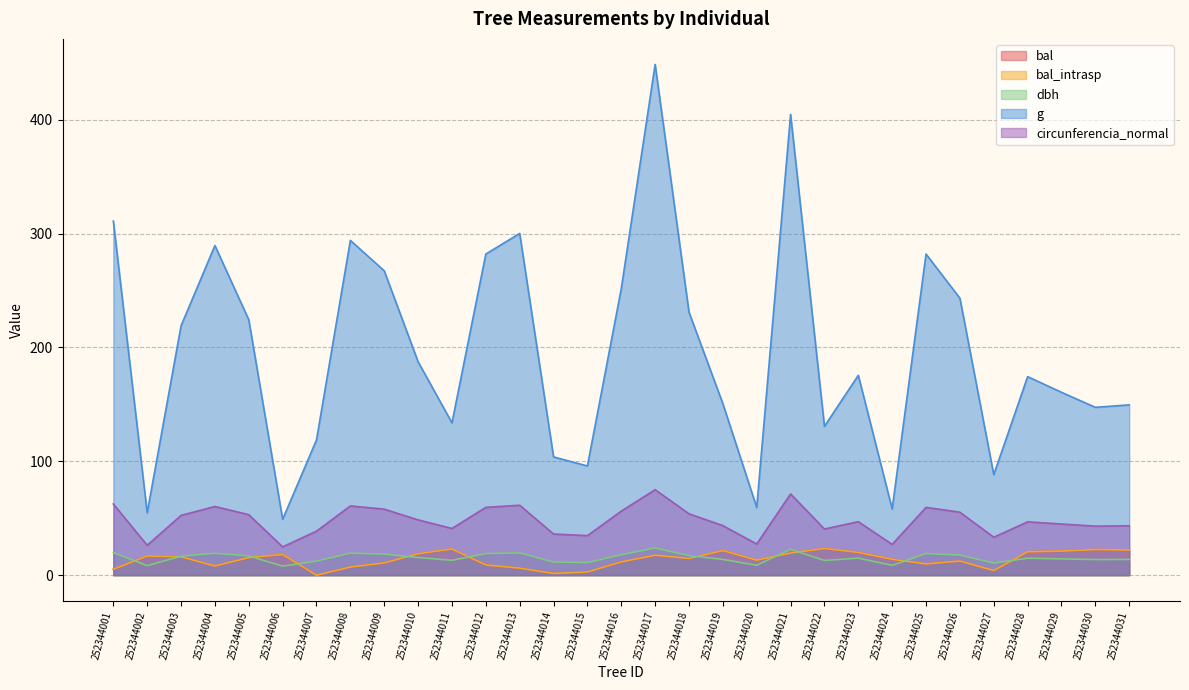

List the labels in order of g value, largest first.

252344017, 252344021, 252344001, 252344013, 252344008, 252344004, 252344012, 252344025, 252344009, 252344016, 252344026, 252344018, 252344005, 252344003, 252344010, 252344023, 252344028, 252344029, 252344019, 252344031, 252344030, 252344011, 252344022, 252344007, 252344014, 252344015, 252344027, 252344020, 252344024, 252344002, 252344006